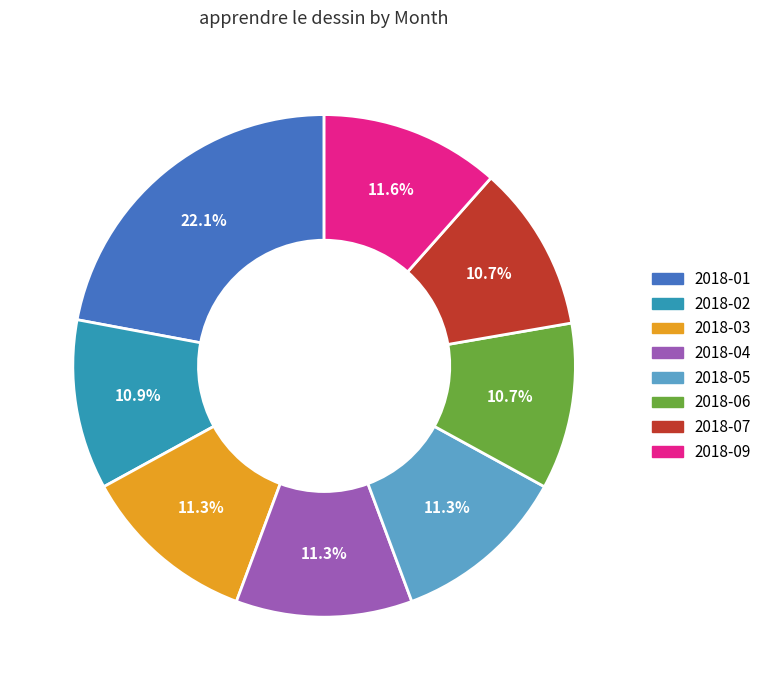

Count the number of slices in the pie.

8